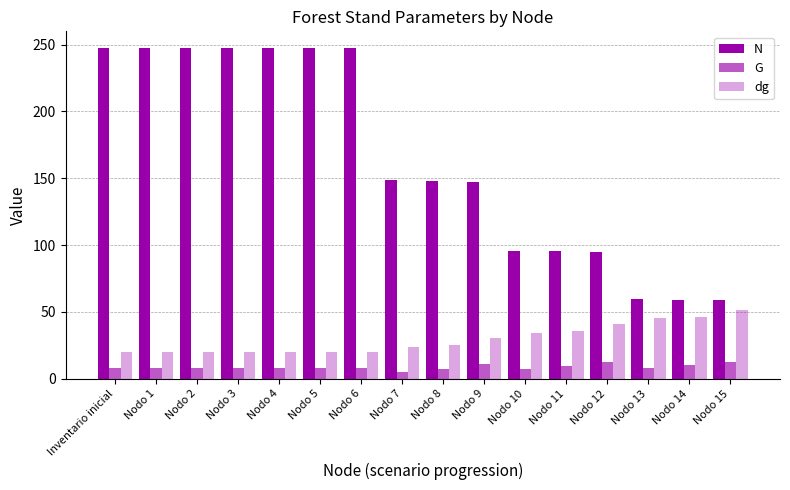

How many data points in N are above 148?

9